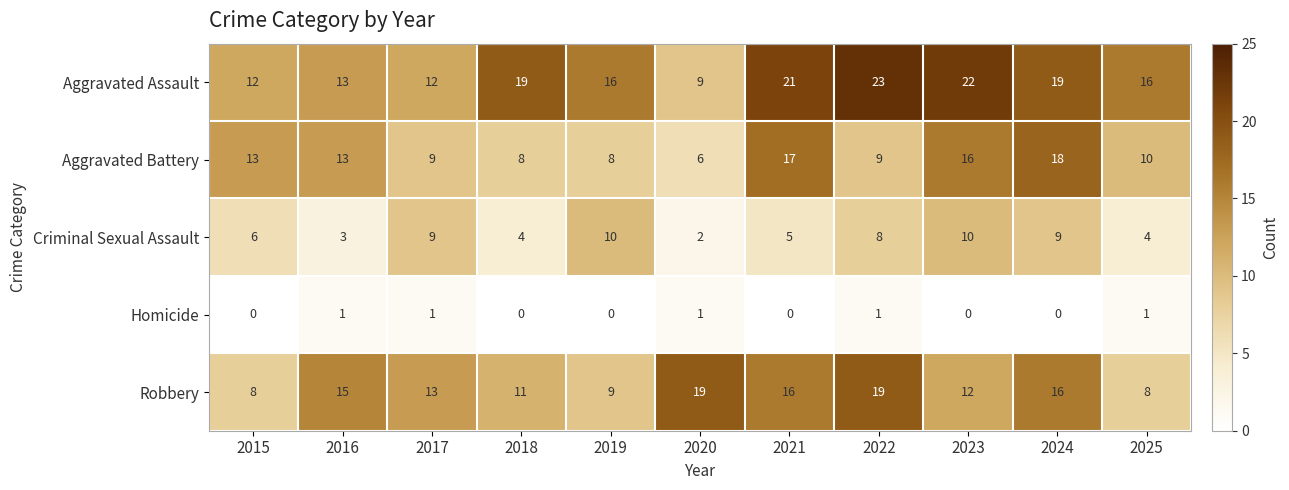

What is the sum of all Criminal Sexual Assault values?

70